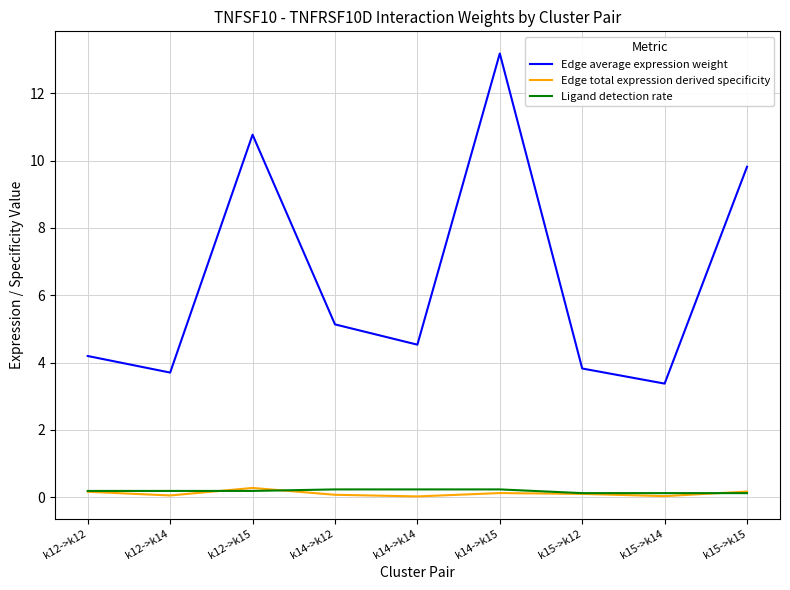

What is the sum of all Edge total expression derived specificity values?

1.0